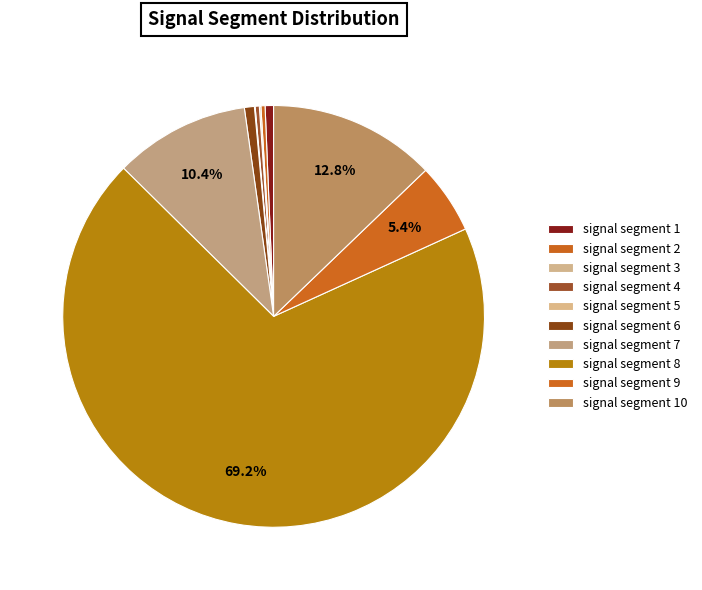

To the nearest percent, what percentage of the pie is signal segment 8?

69%